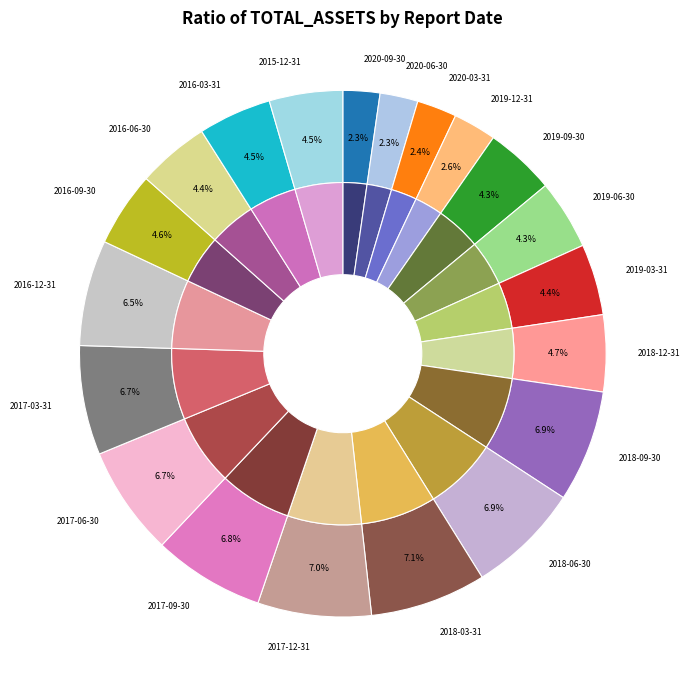

Combined, what portion of the pie is 2016-06-30 and 2016-09-30?

9.0%